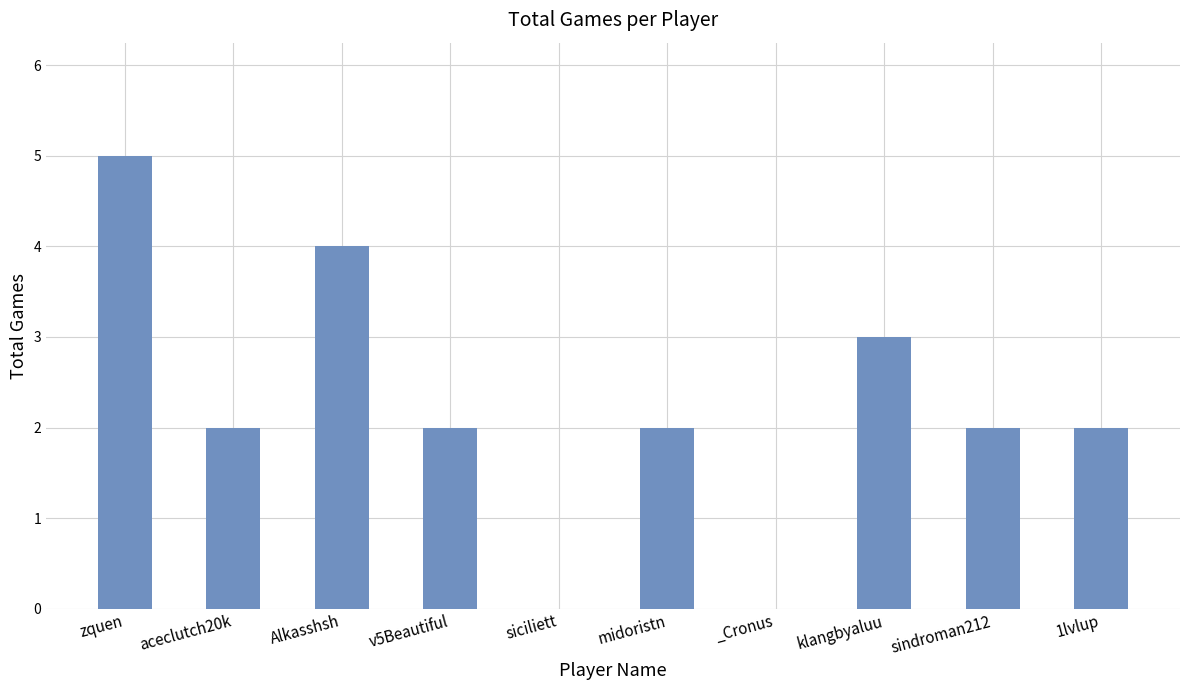

Count the number of data series in this chart.

1